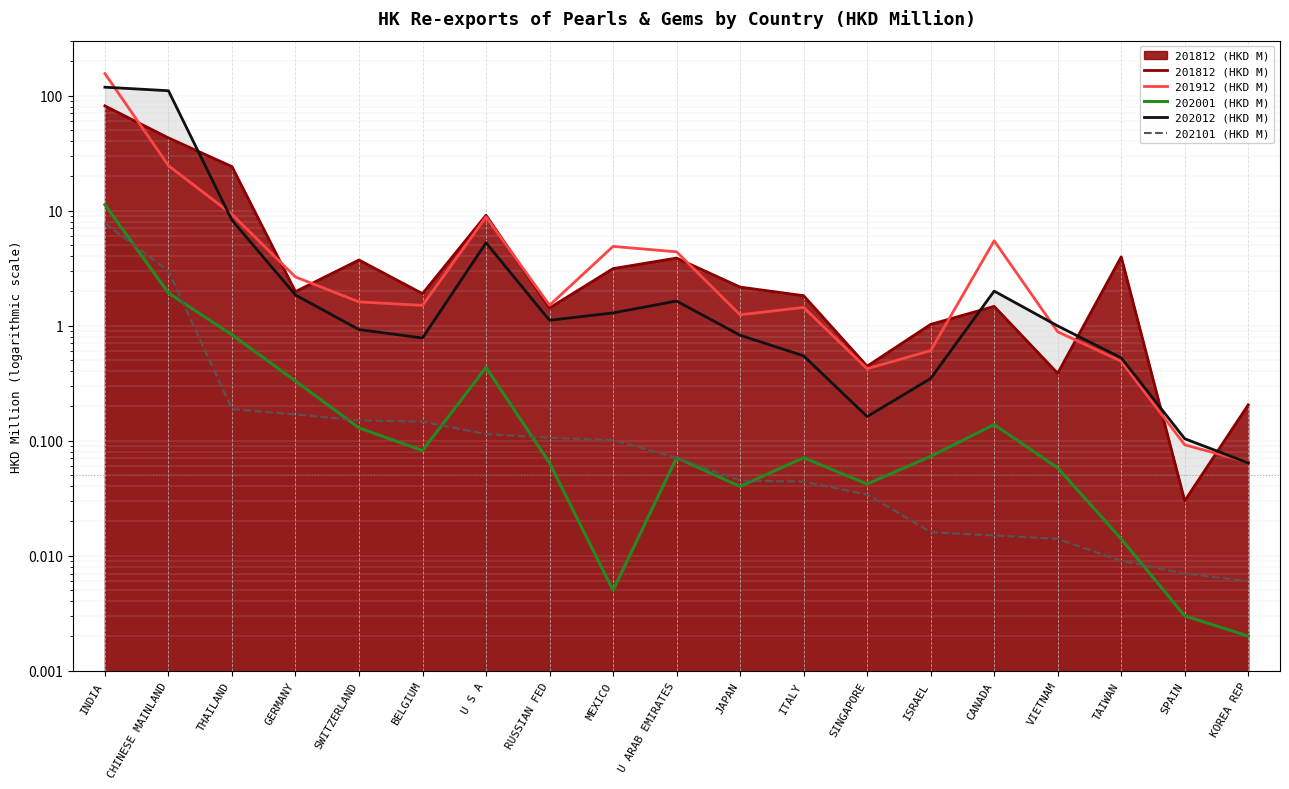

Is the value of 202012 (HKD M) at BELGIUM greater than the value of 201812 (HKD M) at VIETNAM?

Yes